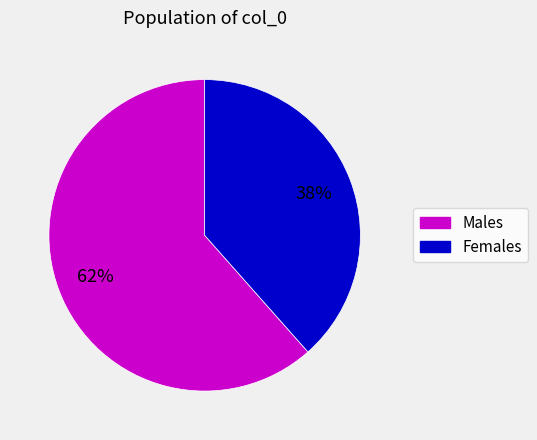

To the nearest percent, what percentage of the pie is Females?

38%